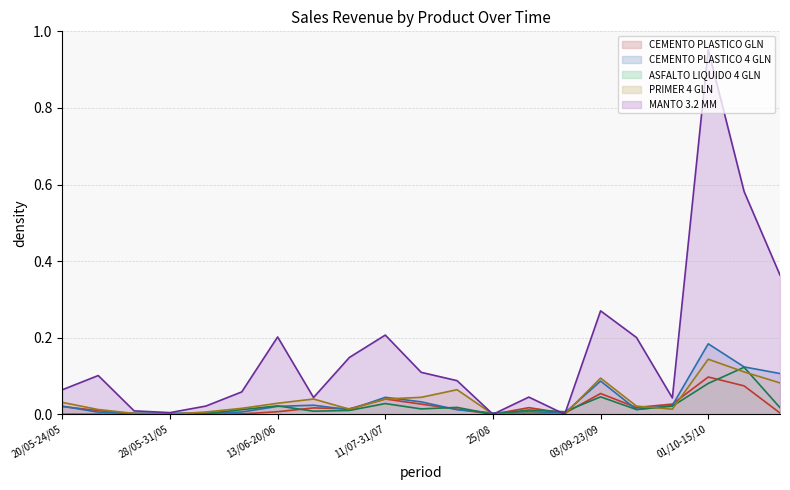

What is the highest value of the PRIMER 4 GLN series?

0.1